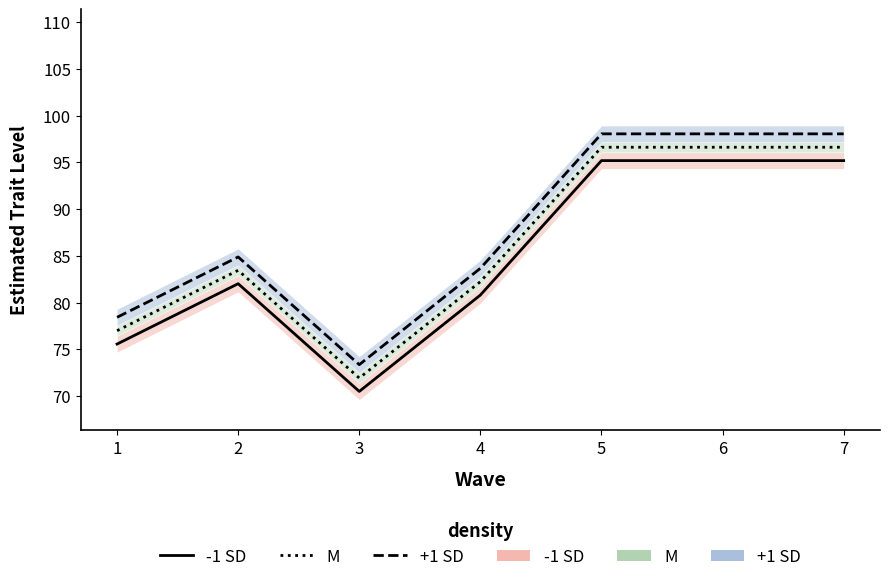

How many interior local peaks does the M series have?

1